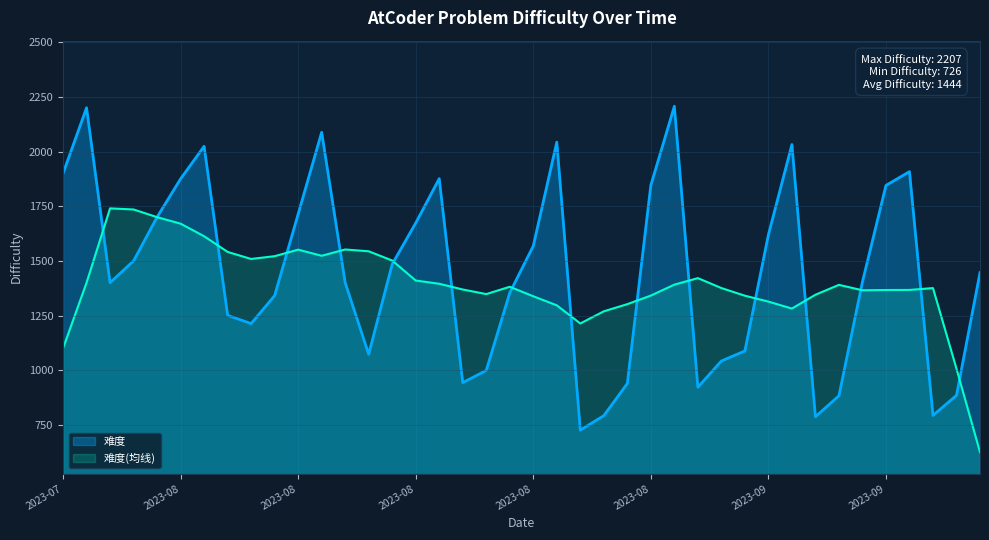

What is the difference between the values at 2023-09-14 and 2023-08-28?

1119